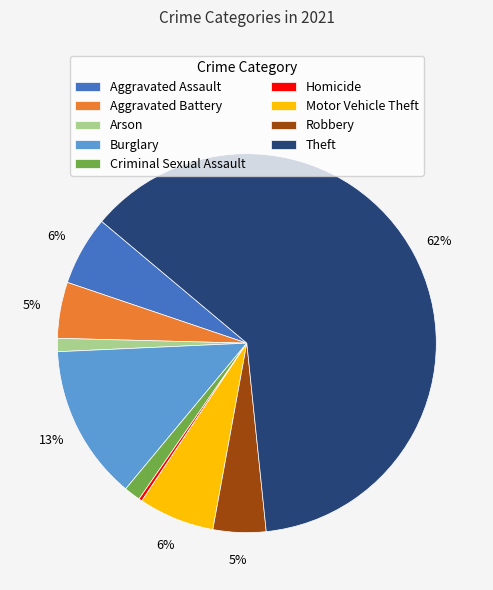

Count the number of slices in the pie.

9